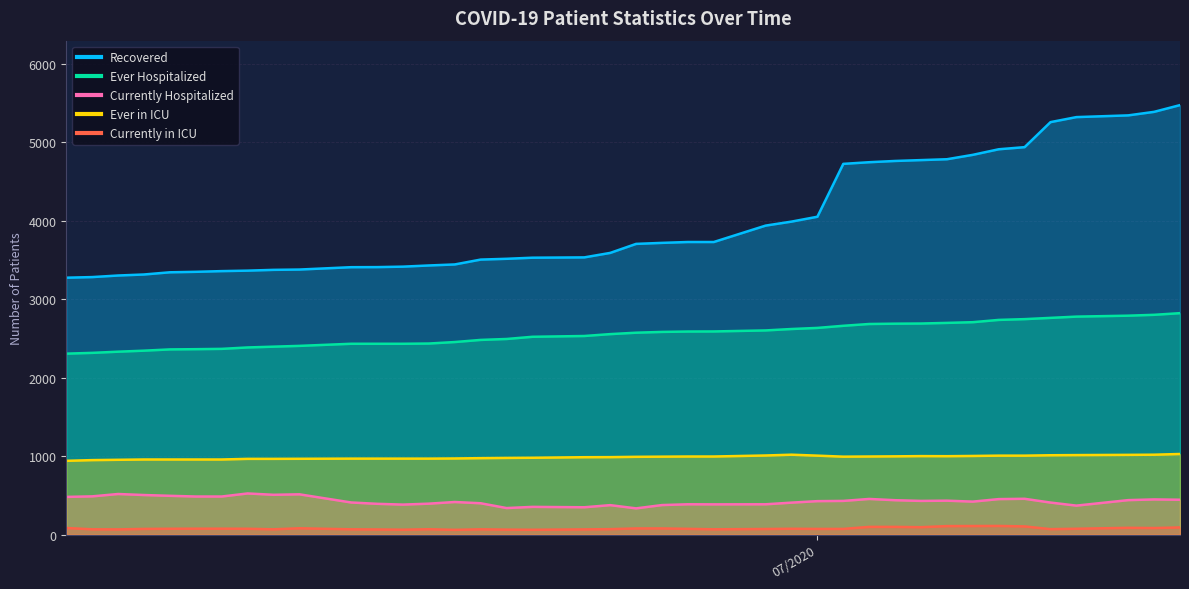

What is the maximum value for Ever Hospitalized?

2823